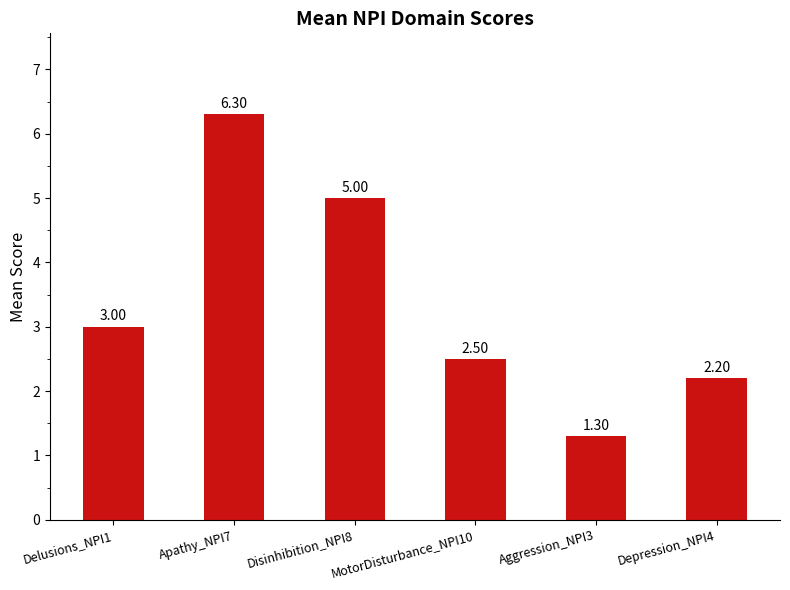

What is the sum of the values at MotorDisturbance_NPI10 and Disinhibition_NPI8?

7.5